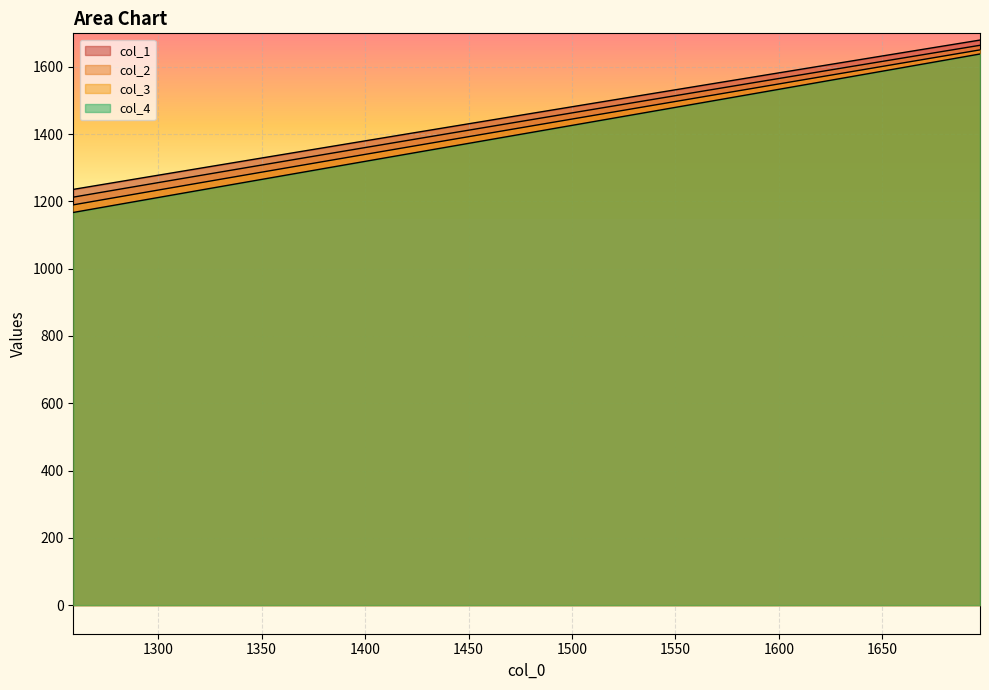

How many lines are shown in the chart?

4